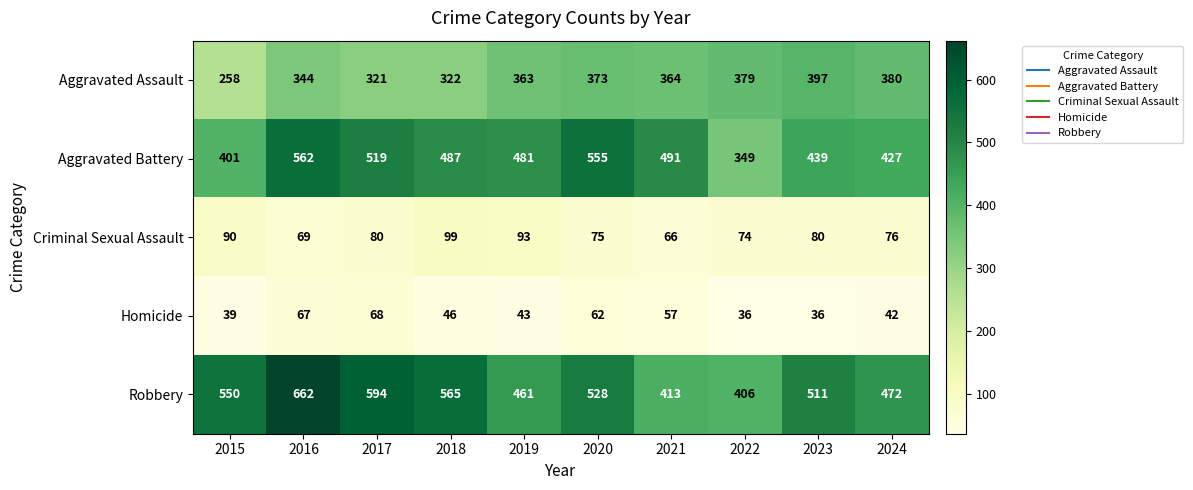

What is the difference between the Aggravated Battery values at 2023 and 2019?

42